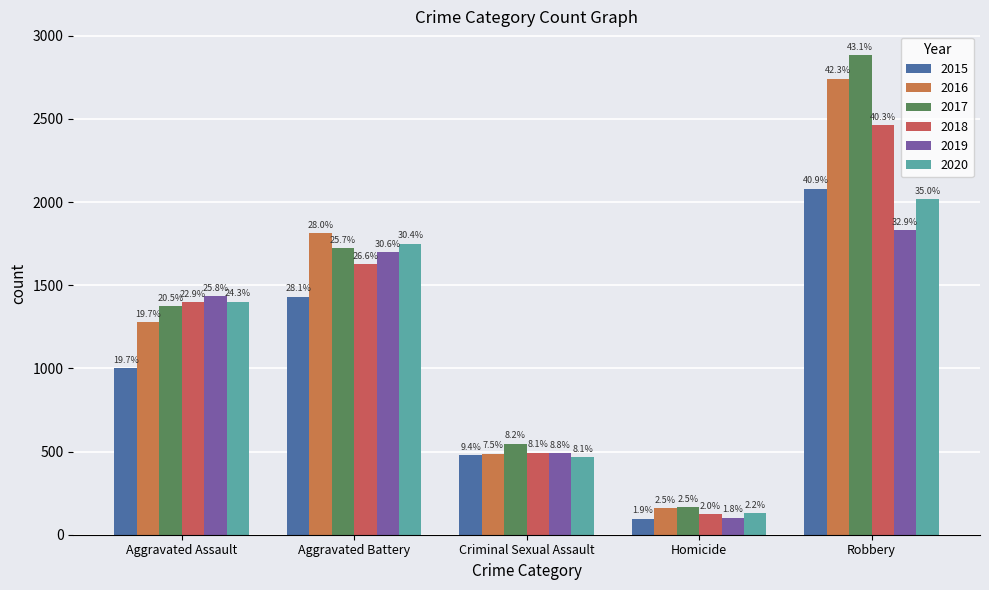

Rank the series at Aggravated Battery from lowest to highest value.

2015, 2018, 2019, 2017, 2020, 2016